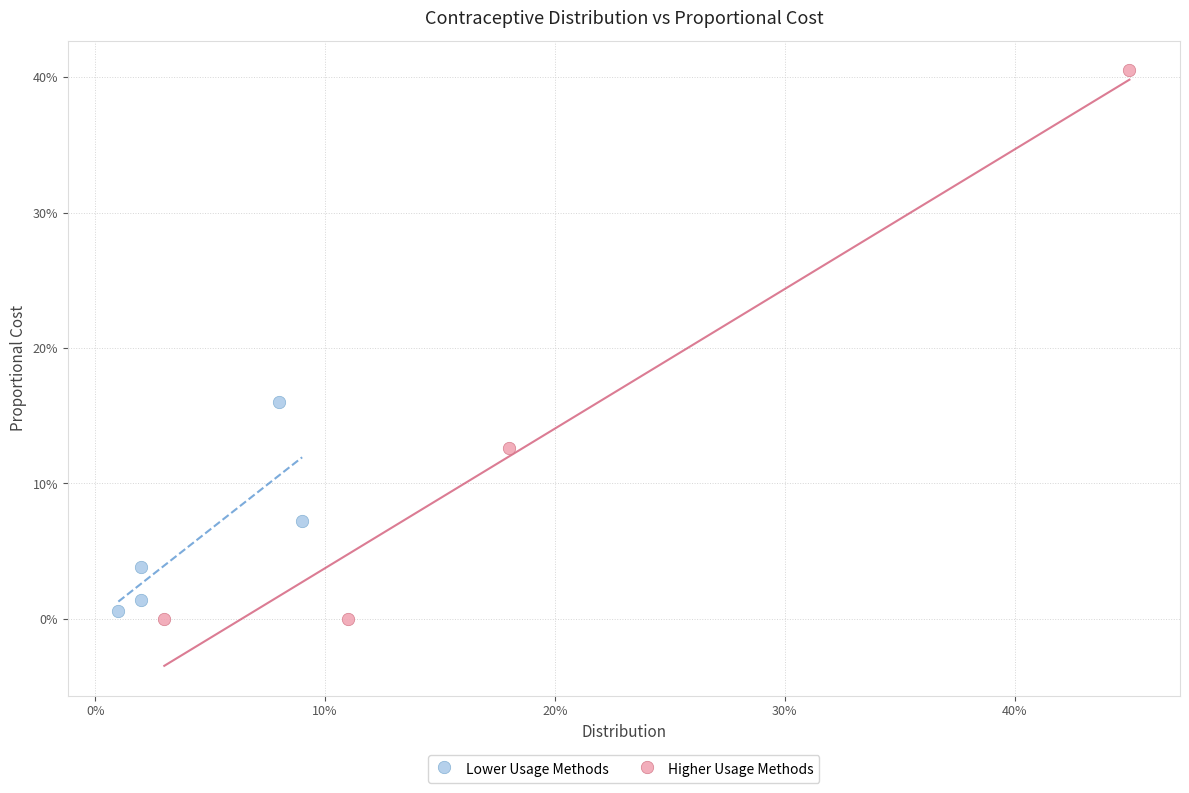

Which series has the largest Y range (max minus min)?

Higher Usage Methods